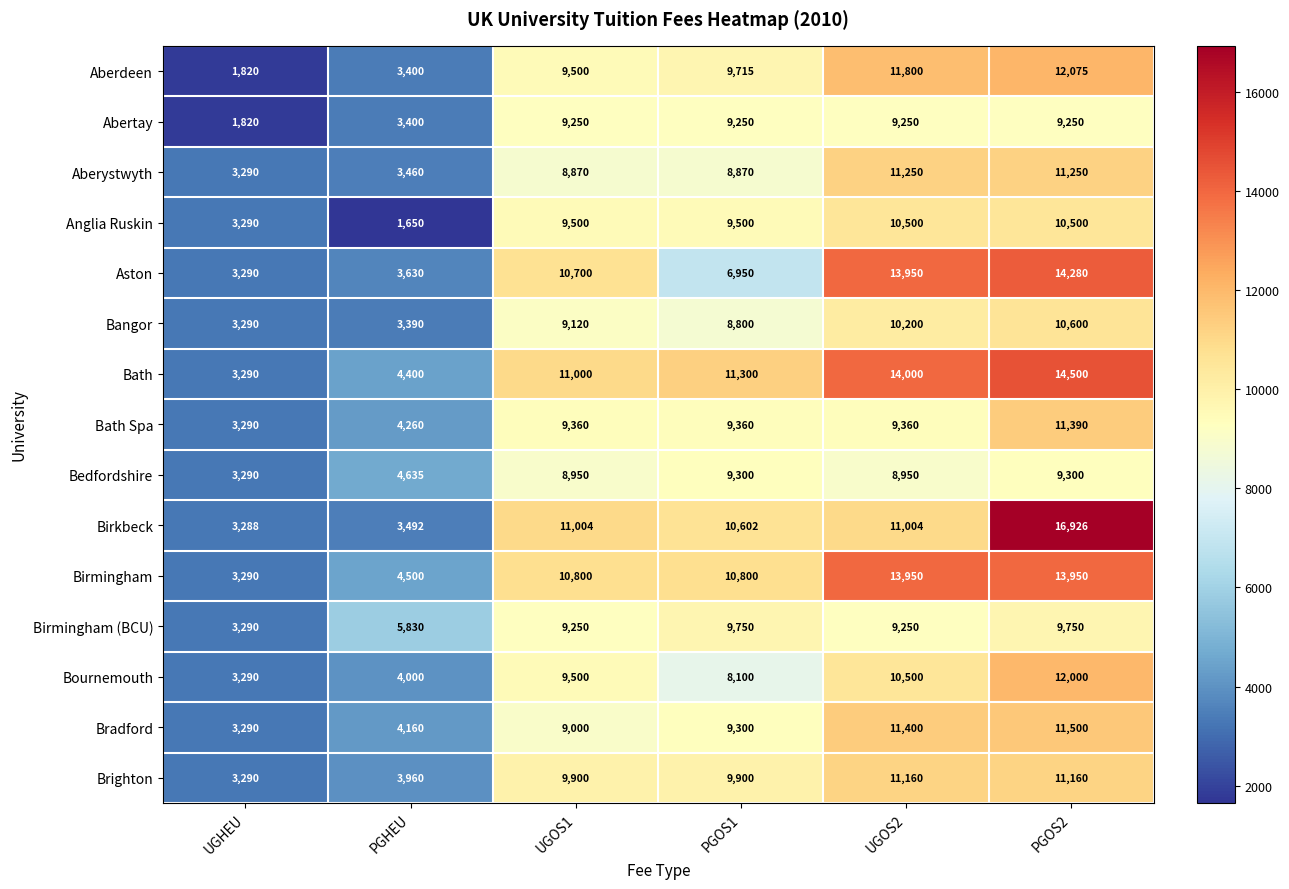

Read the Aberdeen value at UGHEU, to the nearest 50.

1800